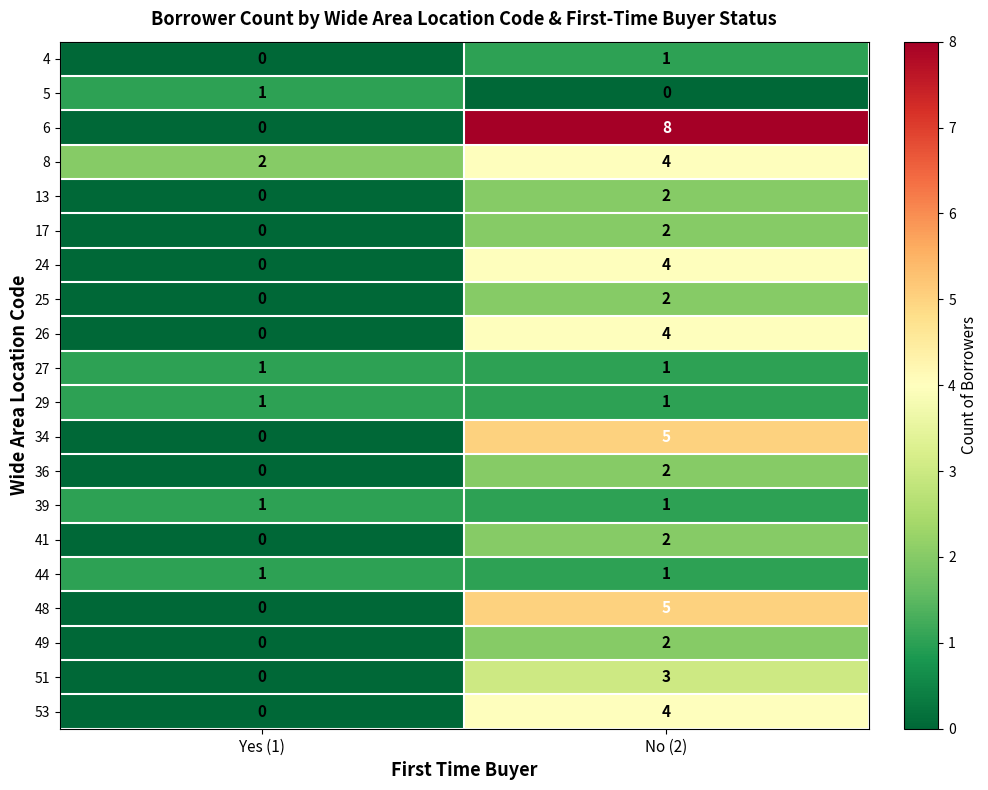

Which series has the largest total across all categories?

6